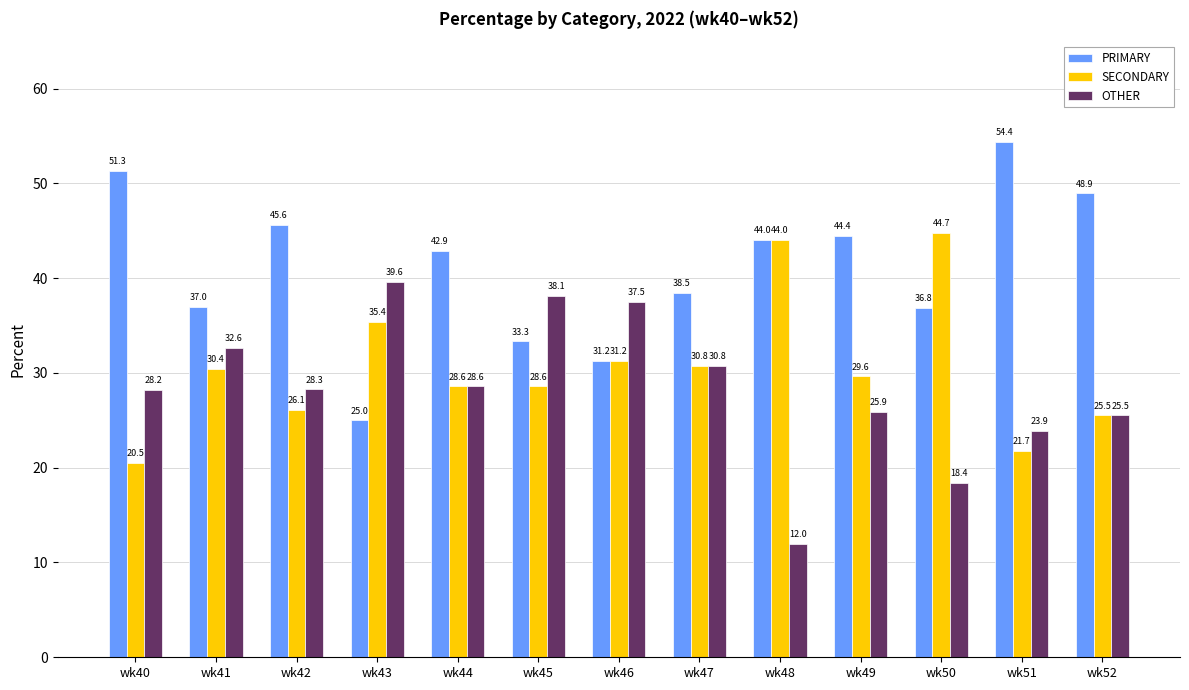

Which category has the lowest value in the SECONDARY series?

wk40